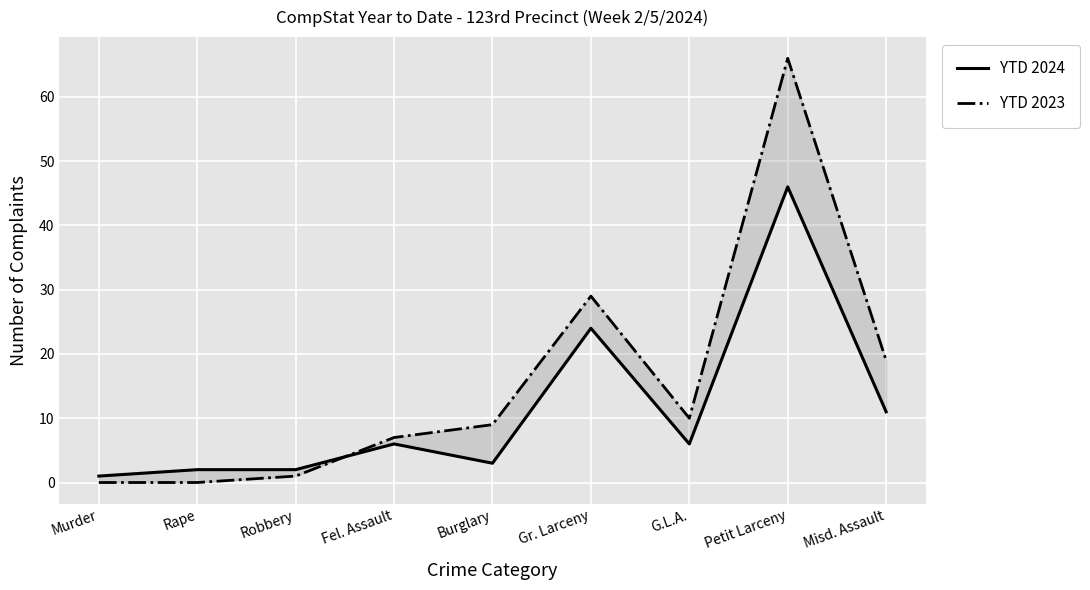

The value of YTD 2024 at Misd. Assault is 11. True or false?

True